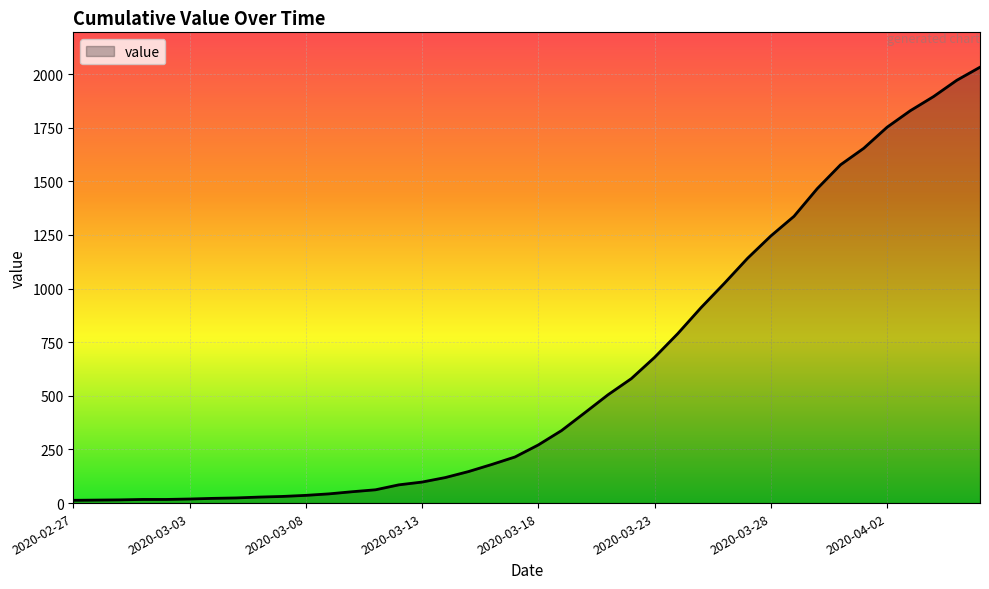

What is the difference between the maximum and minimum values?

2019